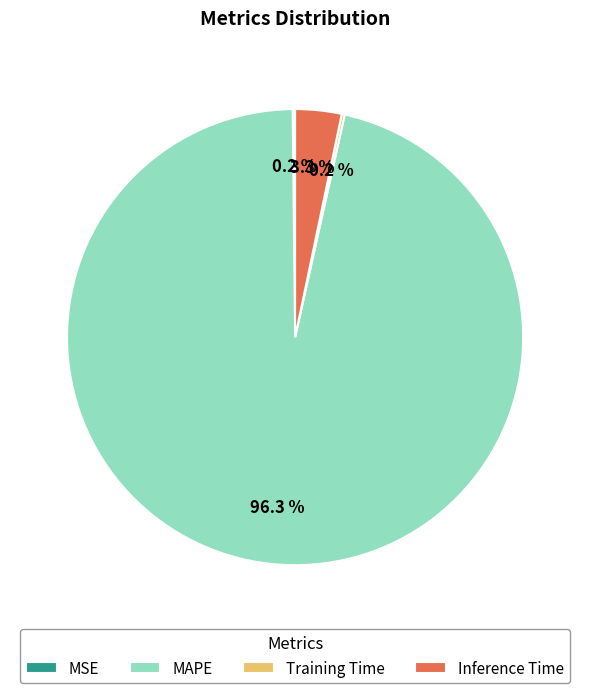

Does MAPE account for over 50% of the chart?

Yes